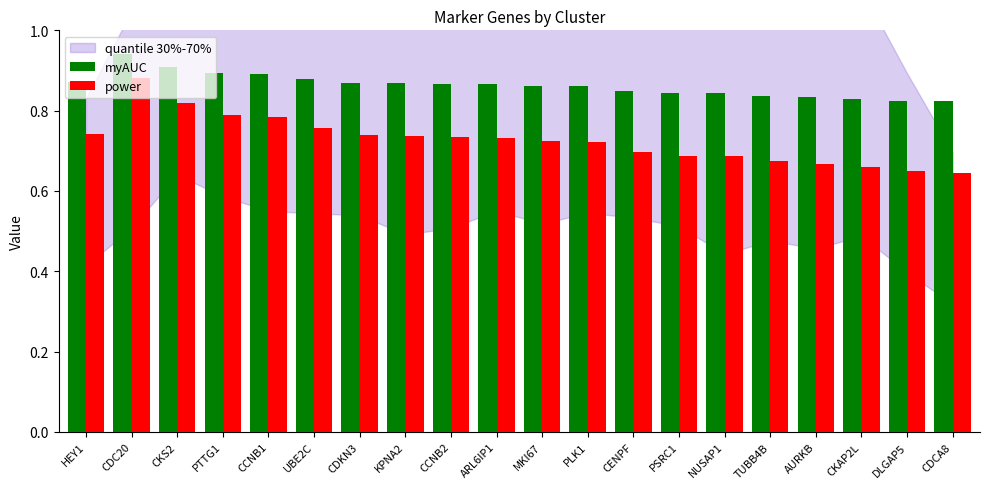

List the series in order of their peak value, highest first.

myAUC, power